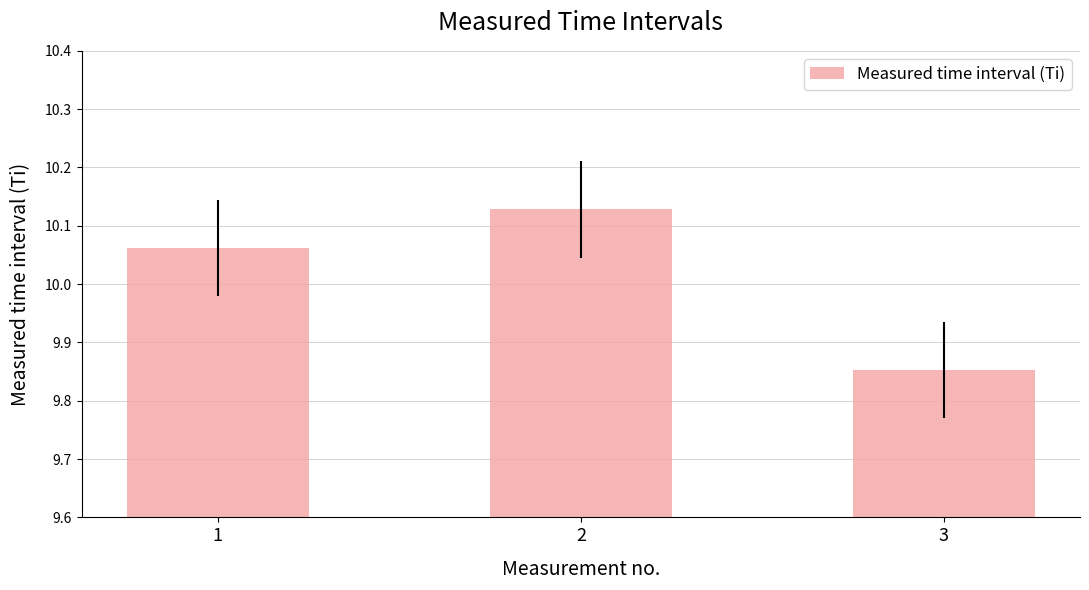

Is it true that the value at 1 is 15.4?

False